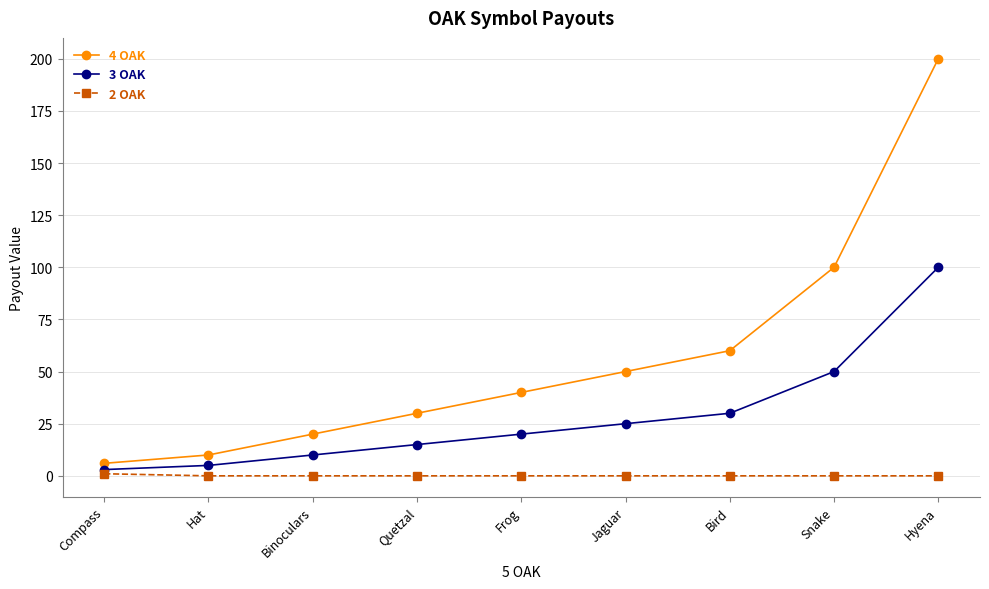

Which series has the largest range (max minus min)?

4 OAK